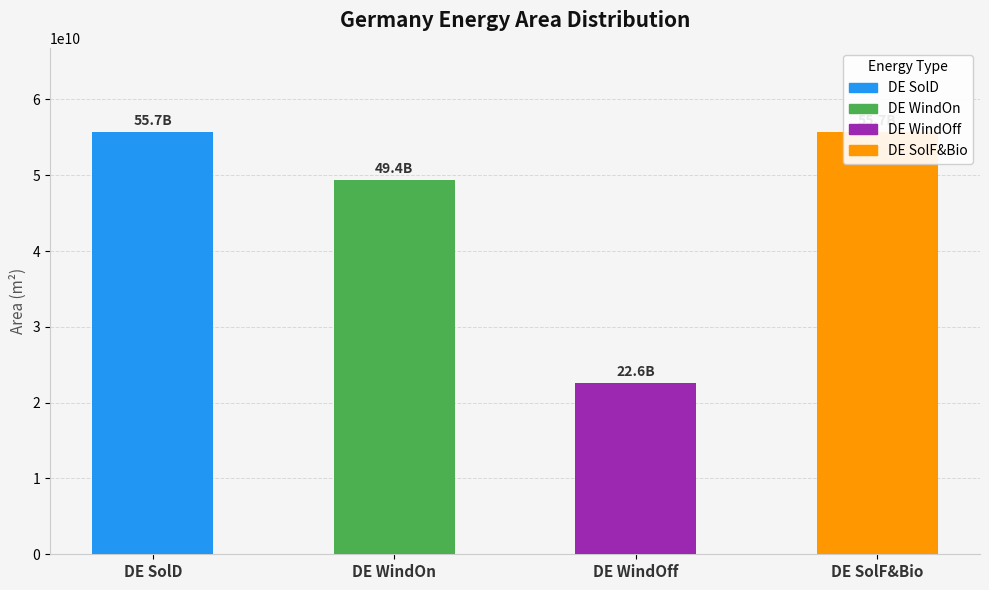

Which label corresponds to the smallest value in the chart?

DE WindOff